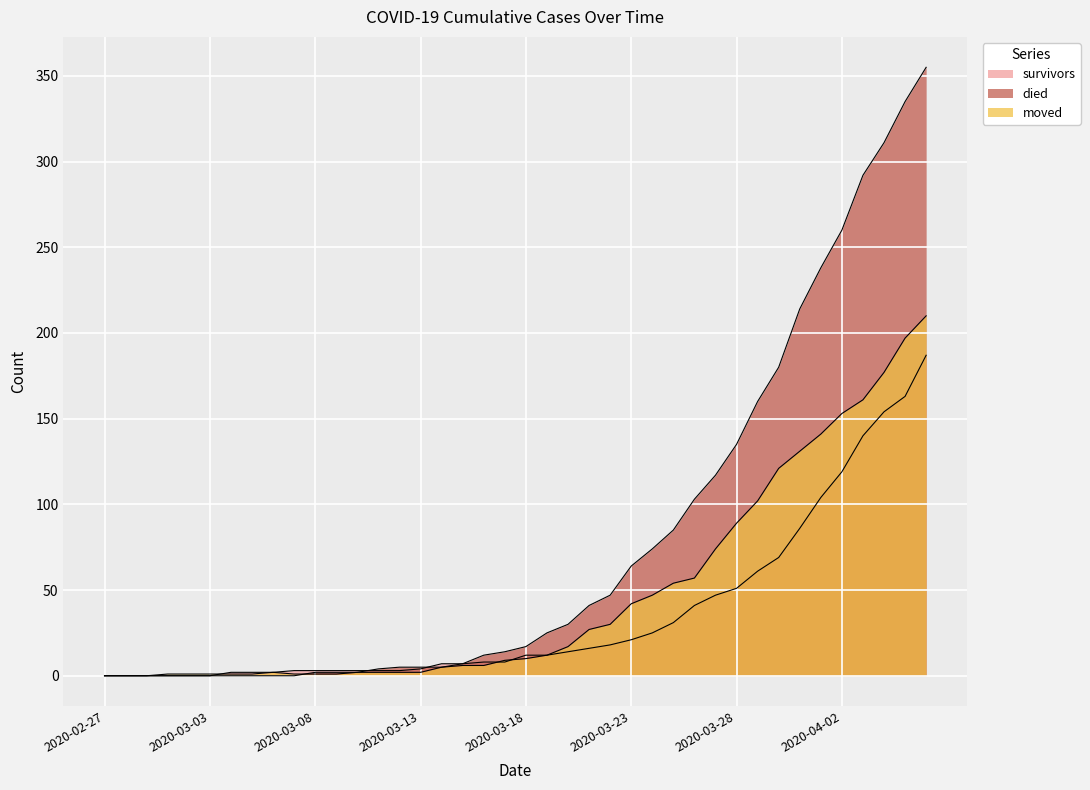

Reading left to right, list all the values displayed in this chart.

survivors: 0	0	0	0	0	0	2	2	2	3	3	3	3	3	3	4	7	7	8	8	12	12	14	16	18	21	25	31	41	47	51	61	69	86	104	119	140	154	163	187
died: 0	0	0	0	0	0	0	0	0	0	2	2	2	4	5	5	5	7	12	14	17	25	30	41	47	64	74	85	103	117	135	160	180	214	238	260	292	311	335	355
moved: 0	0	0	1	1	1	1	1	2	1	1	1	2	2	2	2	5	6	6	9	10	12	17	27	30	42	47	54	57	74	89	102	121	131	141	153	161	177	197	210